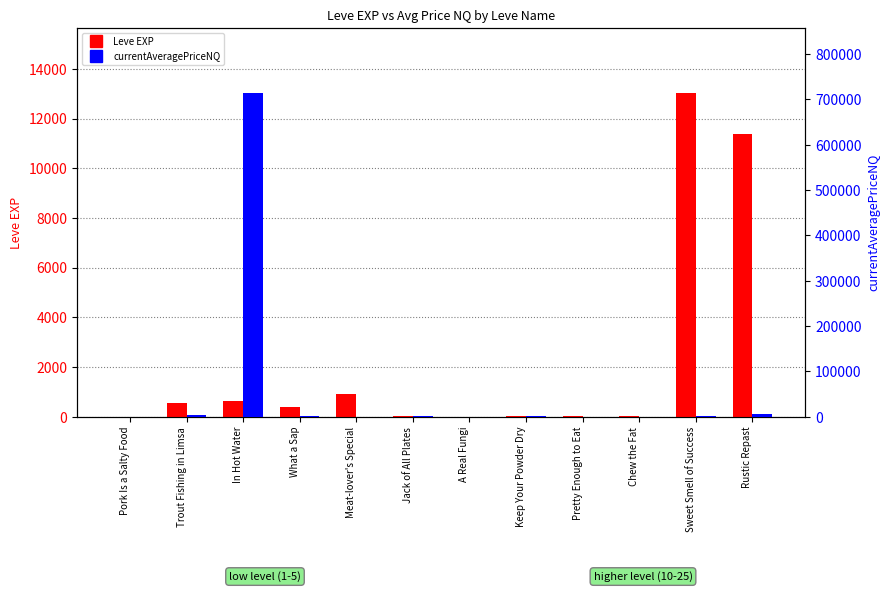

At which category does the chart reach its peak across all series?

In Hot Water